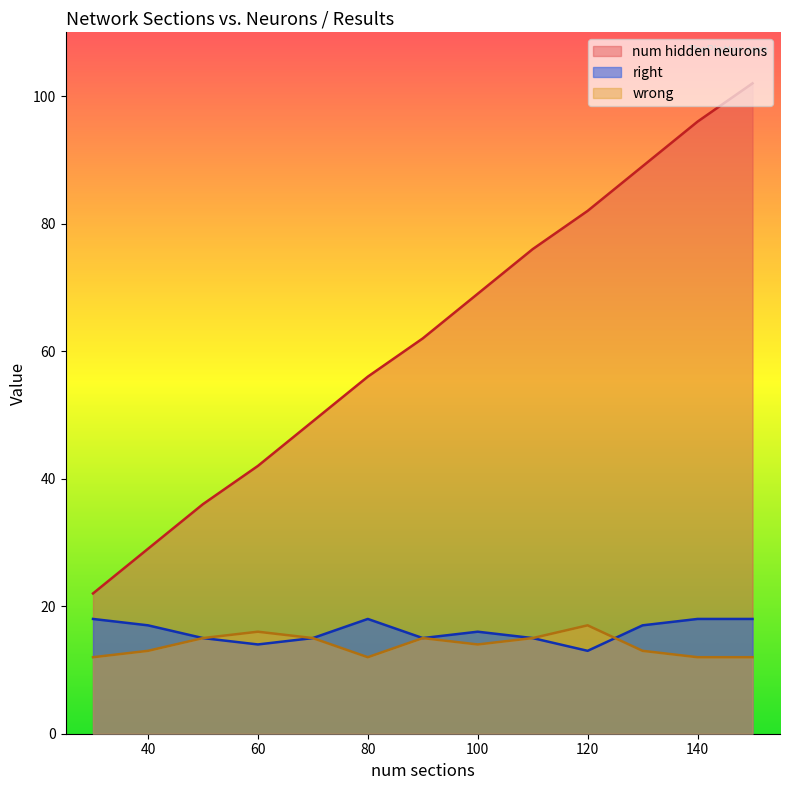

True or false: wrong has a value of 14 at 100.

True